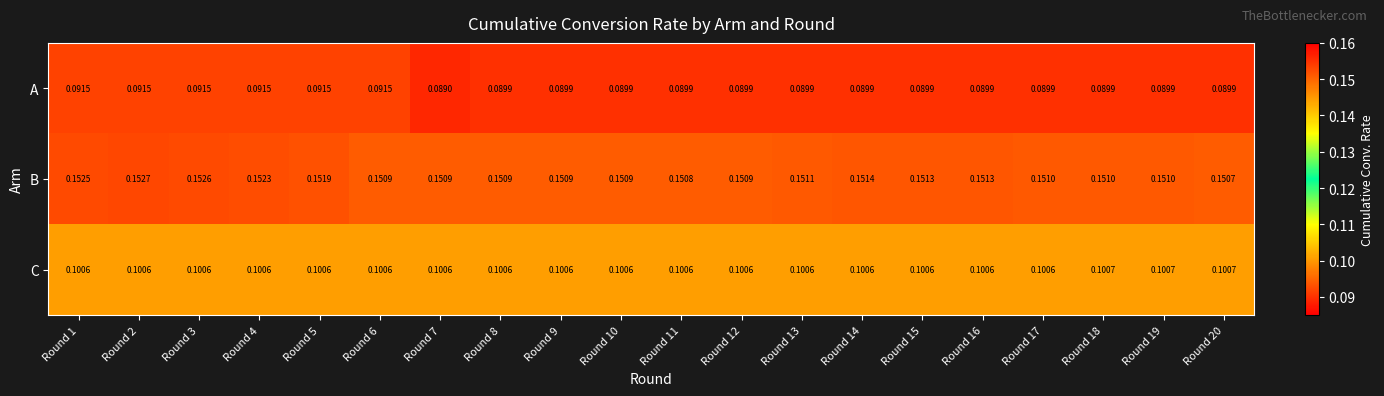

Which series has the largest total across all categories?

B